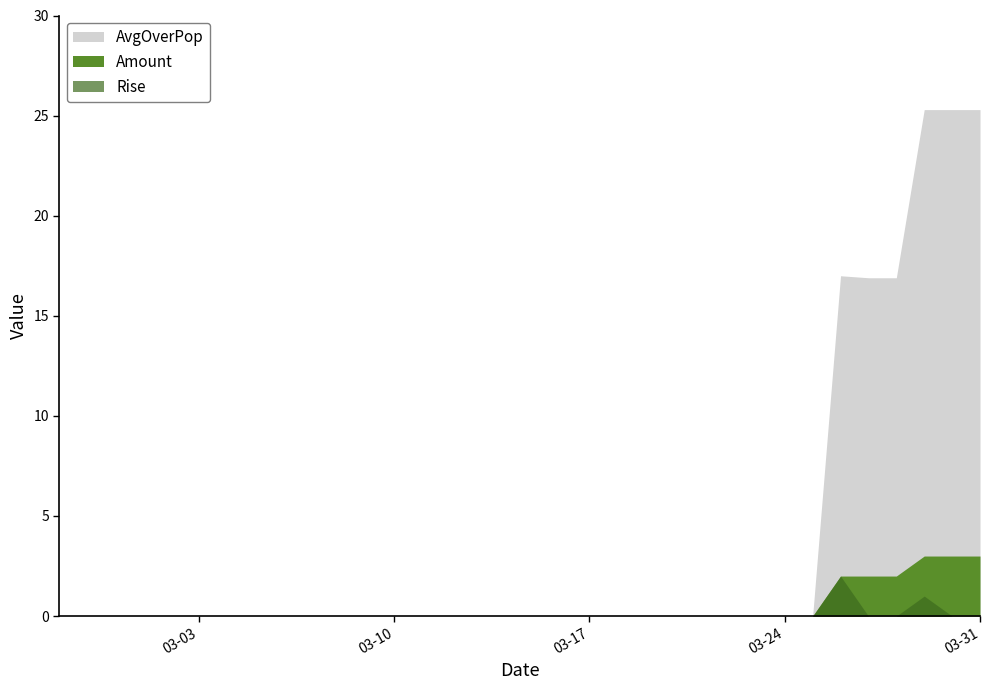

True or false: Rise and AvgOverPop intersect in this chart.

False